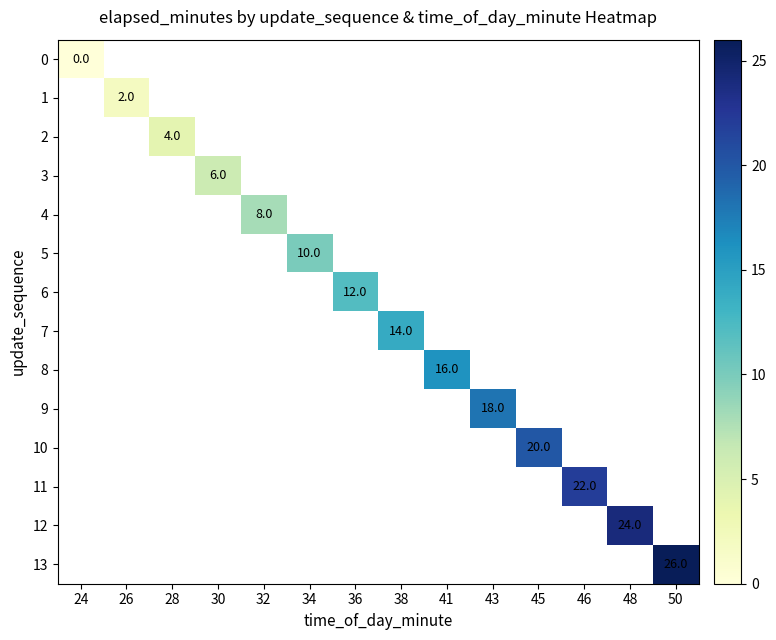

Which label corresponds to the largest value in the chart?

50